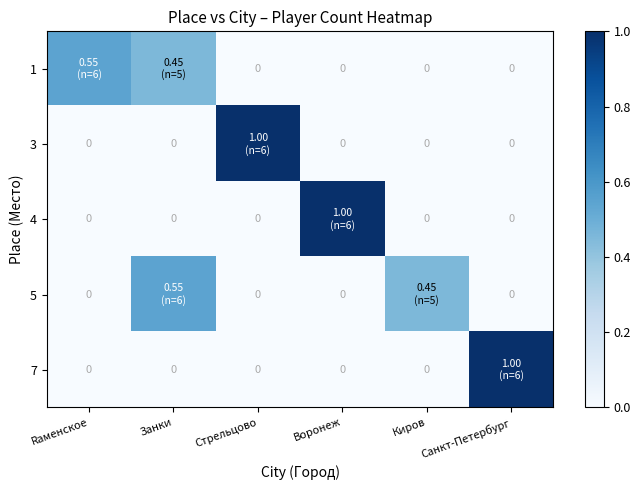

How many data points does each series have?

6